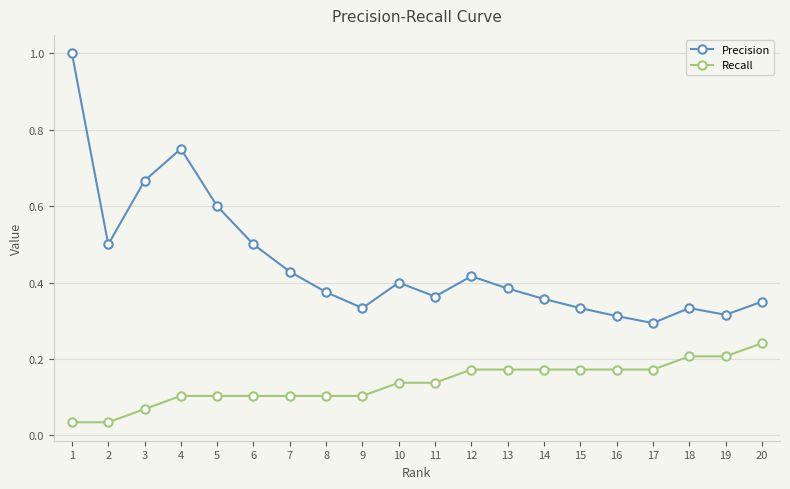

Which series has the largest total across all categories?

Precision